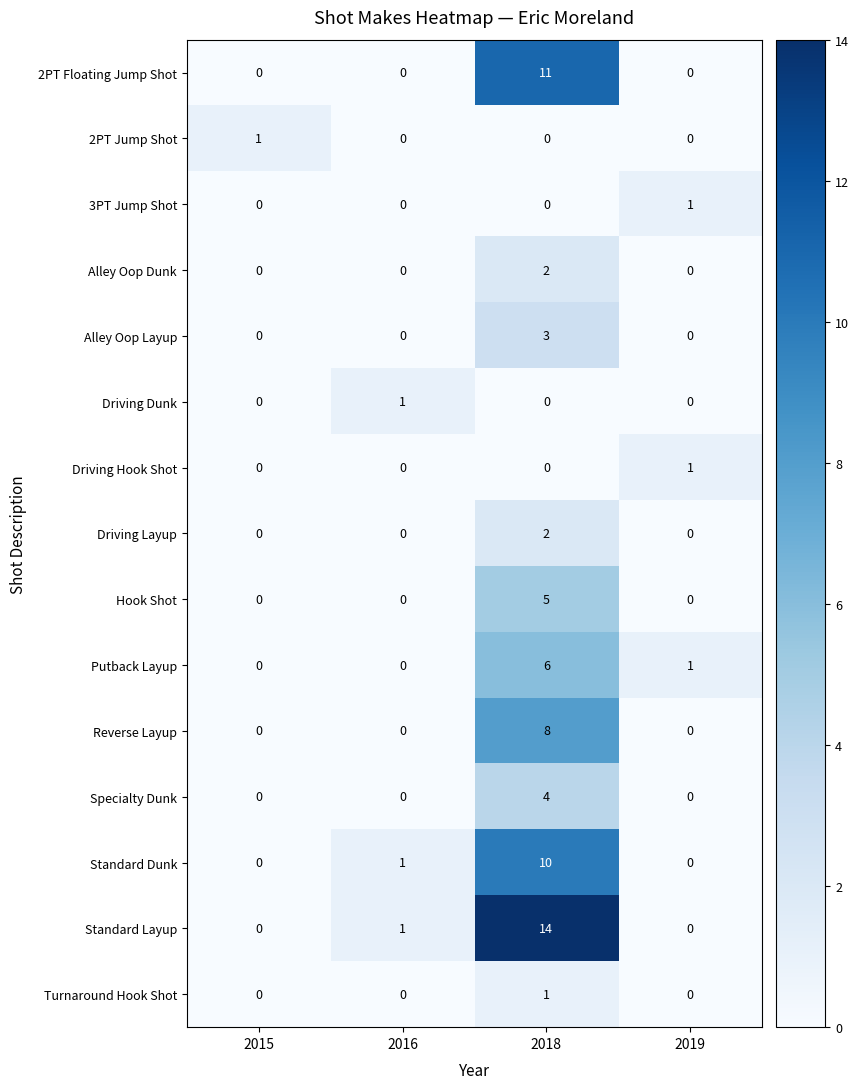

The value of 2PT Floating Jump Shot at 2016 is 3. True or false?

False